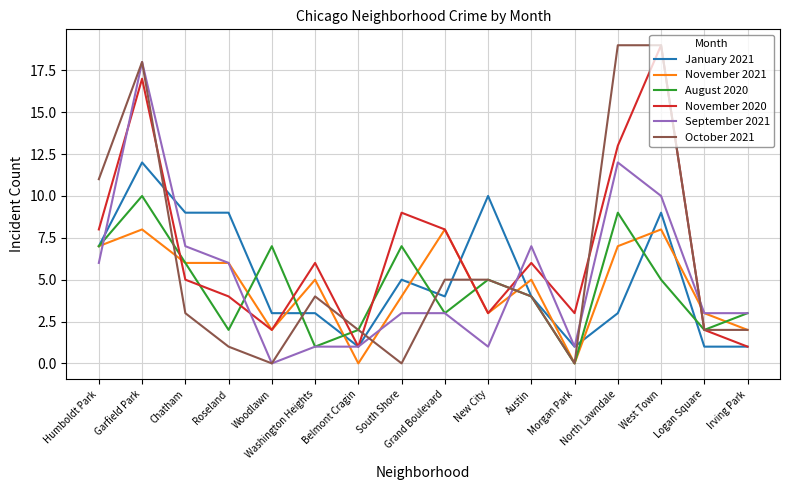

Reading left to right, transcribe all the data shown in this chart.

January 2021: Humboldt Park=7	Garfield Park=12	Chatham=9	Roseland=9	Woodlawn=3	Washington Heights=3	Belmont Cragin=1	South Shore=5	Grand Boulevard=4	New City=10	Austin=4	Morgan Park=1	North Lawndale=3	West Town=9	Logan Square=1	Irving Park=1
November 2021: Humboldt Park=7	Garfield Park=8	Chatham=6	Roseland=6	Woodlawn=2	Washington Heights=5	Belmont Cragin=0	South Shore=4	Grand Boulevard=8	New City=3	Austin=5	Morgan Park=0	North Lawndale=7	West Town=8	Logan Square=3	Irving Park=2
August 2020: Humboldt Park=7	Garfield Park=10	Chatham=6	Roseland=2	Woodlawn=7	Washington Heights=1	Belmont Cragin=2	South Shore=7	Grand Boulevard=3	New City=5	Austin=4	Morgan Park=0	North Lawndale=9	West Town=5	Logan Square=2	Irving Park=3
November 2020: Humboldt Park=8	Garfield Park=17	Chatham=5	Roseland=4	Woodlawn=2	Washington Heights=6	Belmont Cragin=1	South Shore=9	Grand Boulevard=8	New City=3	Austin=6	Morgan Park=3	North Lawndale=13	West Town=19	Logan Square=2	Irving Park=1
September 2021: Humboldt Park=6	Garfield Park=18	Chatham=7	Roseland=6	Woodlawn=0	Washington Heights=1	Belmont Cragin=1	South Shore=3	Grand Boulevard=3	New City=1	Austin=7	Morgan Park=1	North Lawndale=12	West Town=10	Logan Square=3	Irving Park=3
October 2021: Humboldt Park=11	Garfield Park=18	Chatham=3	Roseland=1	Woodlawn=0	Washington Heights=4	Belmont Cragin=2	South Shore=0	Grand Boulevard=5	New City=5	Austin=4	Morgan Park=0	North Lawndale=19	West Town=19	Logan Square=2	Irving Park=2